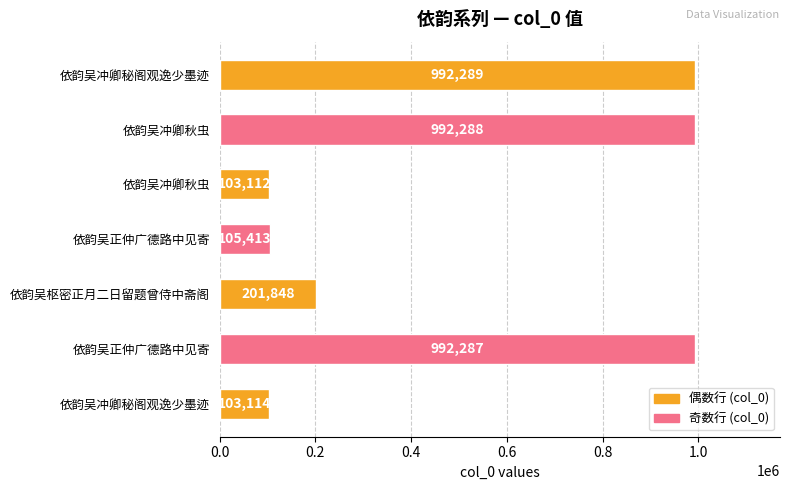

How many bars are there in total?

7